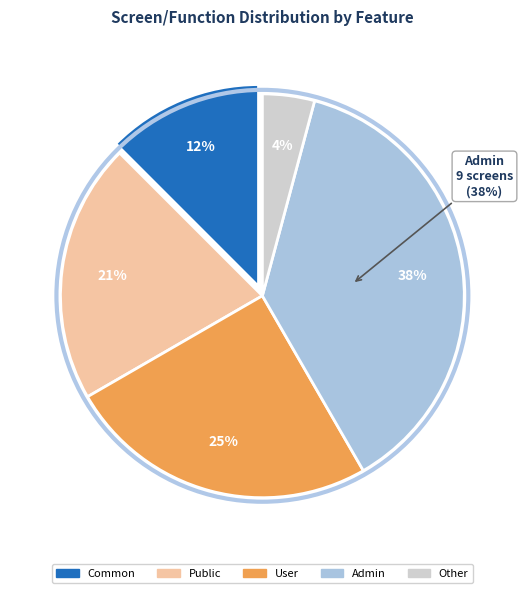

Is Common the majority of the pie?

No